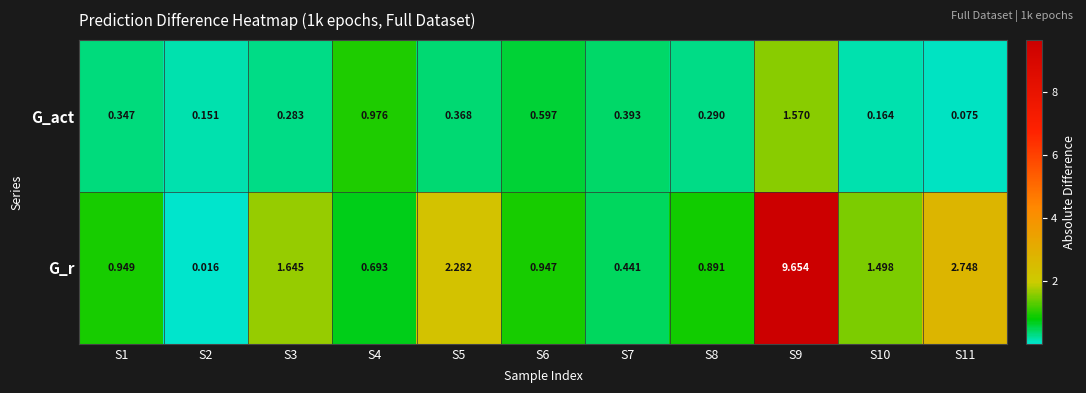

List the series in order of their peak value, lowest first.

G_act, G_r